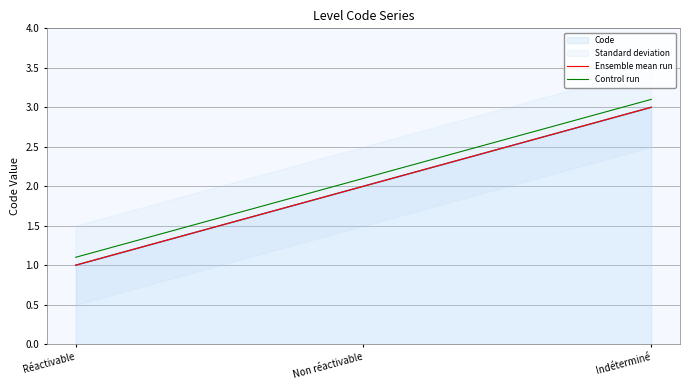

Read the Control run value at Non réactivable.

2.1